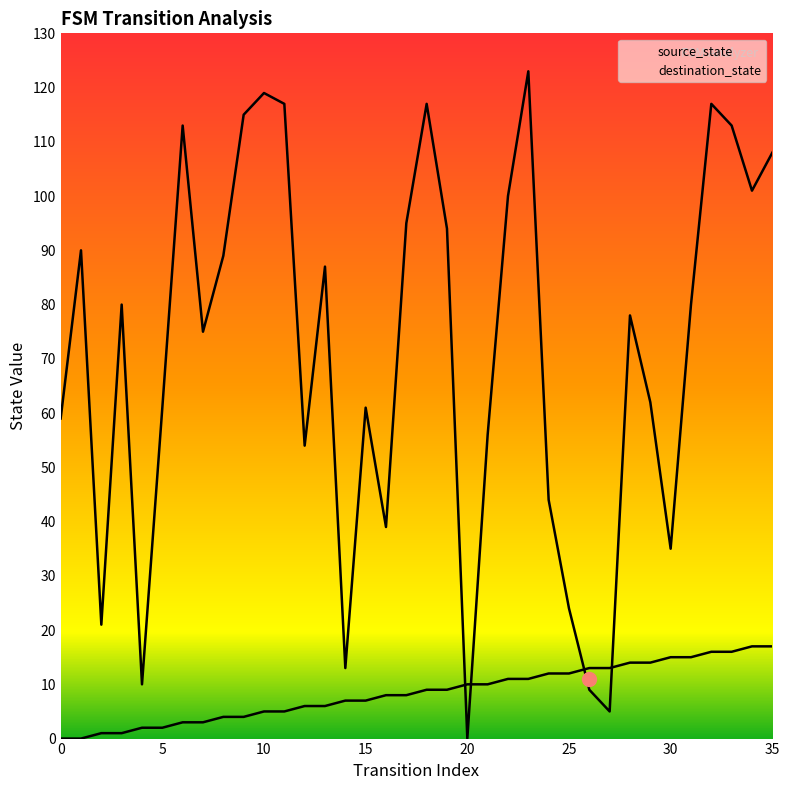

The value of source_state at 26 is 13. True or false?

True